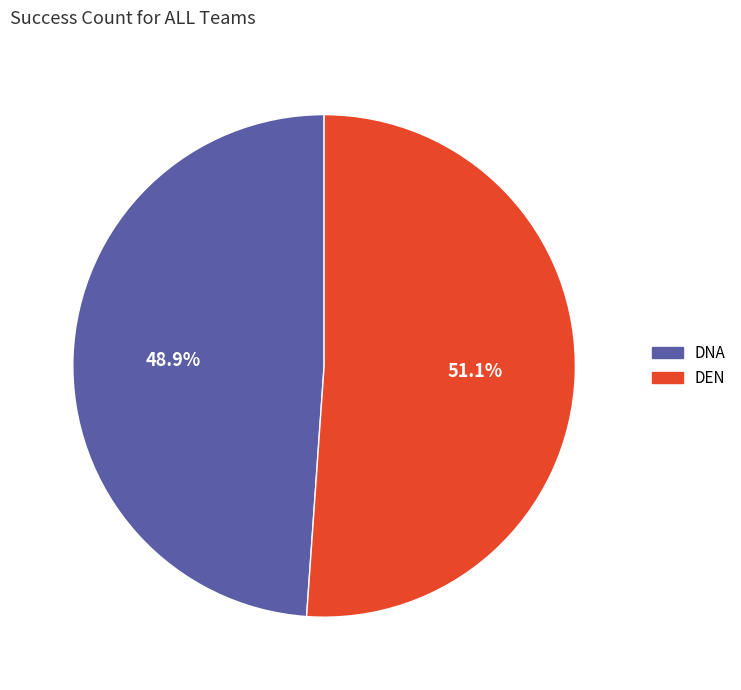

Which category has the biggest portion of the pie?

DEN